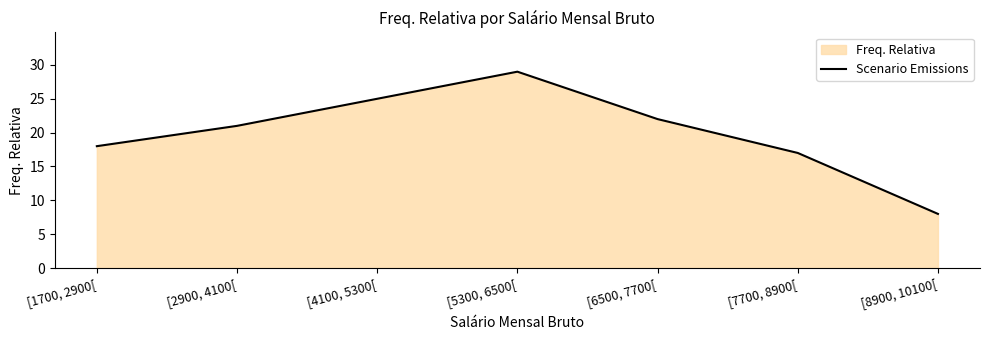

What is the average value?

20